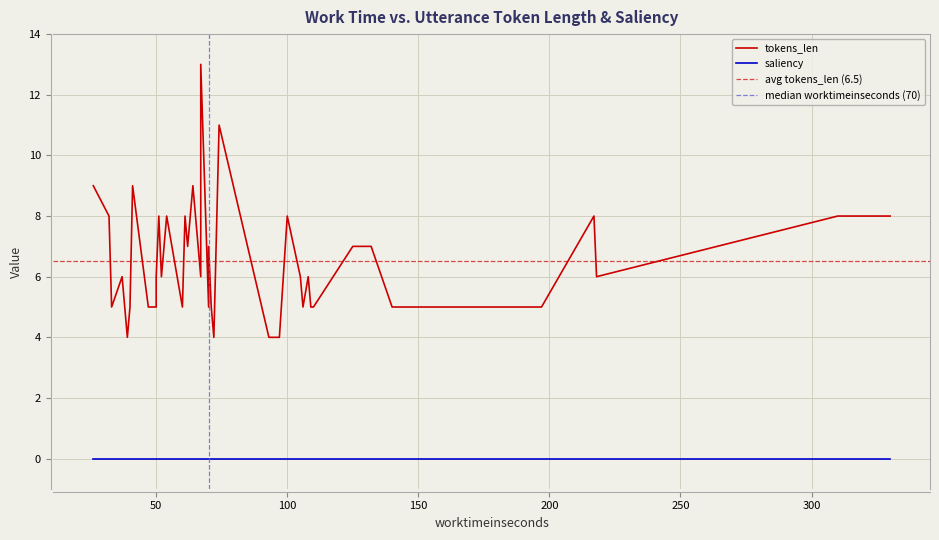

The value of saliency at 39 is 0. True or false?

True